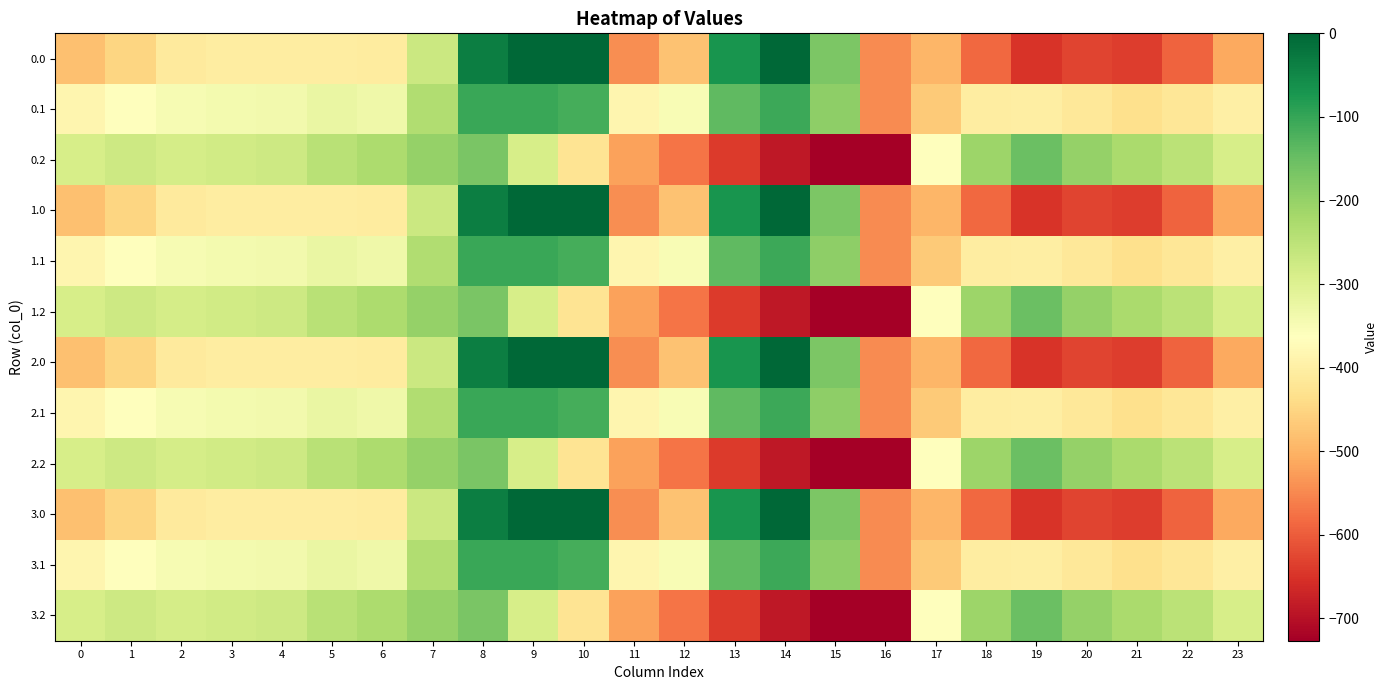

Rank the series at 7 from highest to lowest value.

0.2, 1.2, 2.2, 3.2, 0.1, 1.1, 2.1, 3.1, 0.0, 1.0, 2.0, 3.0